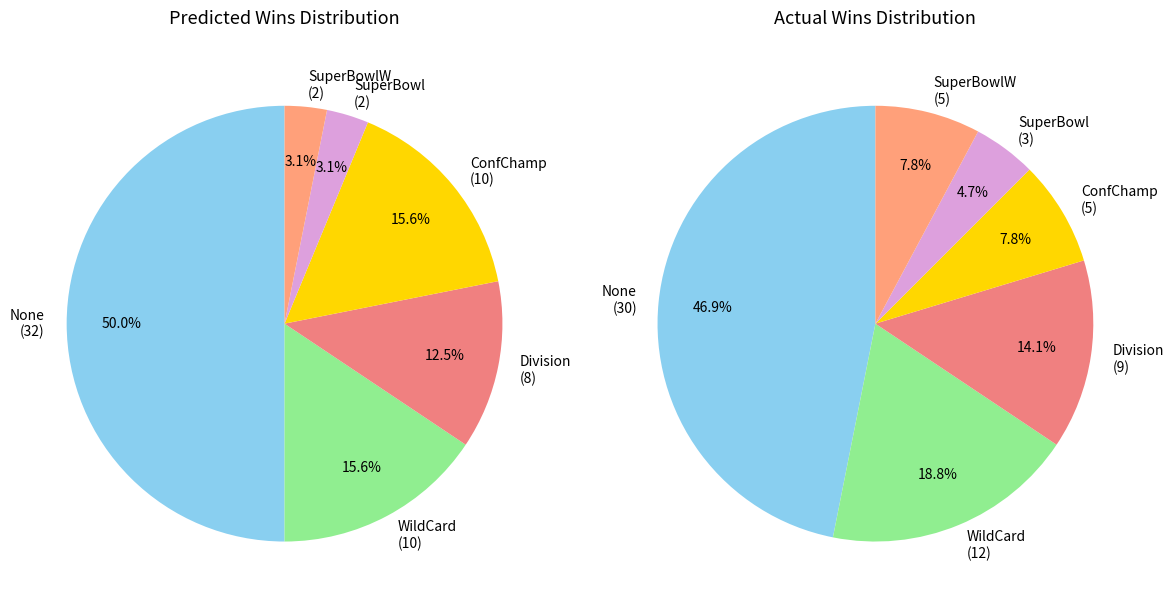

Combined, do ConfChamp and Division account for over 50%?

No